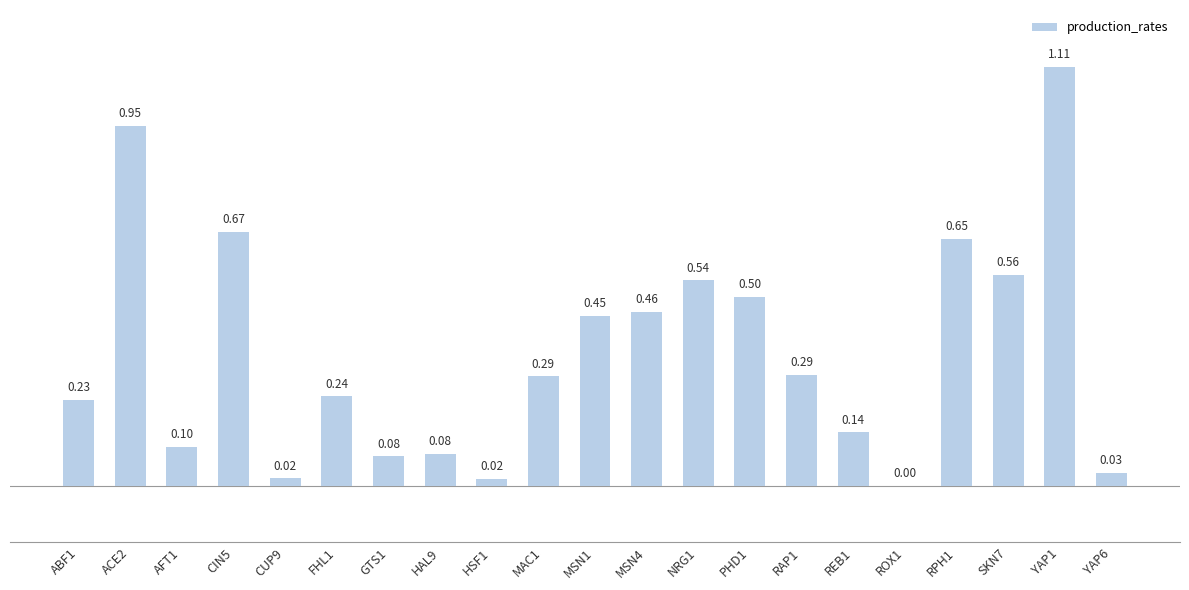

Which has a higher value, HAL9 or REB1?

REB1